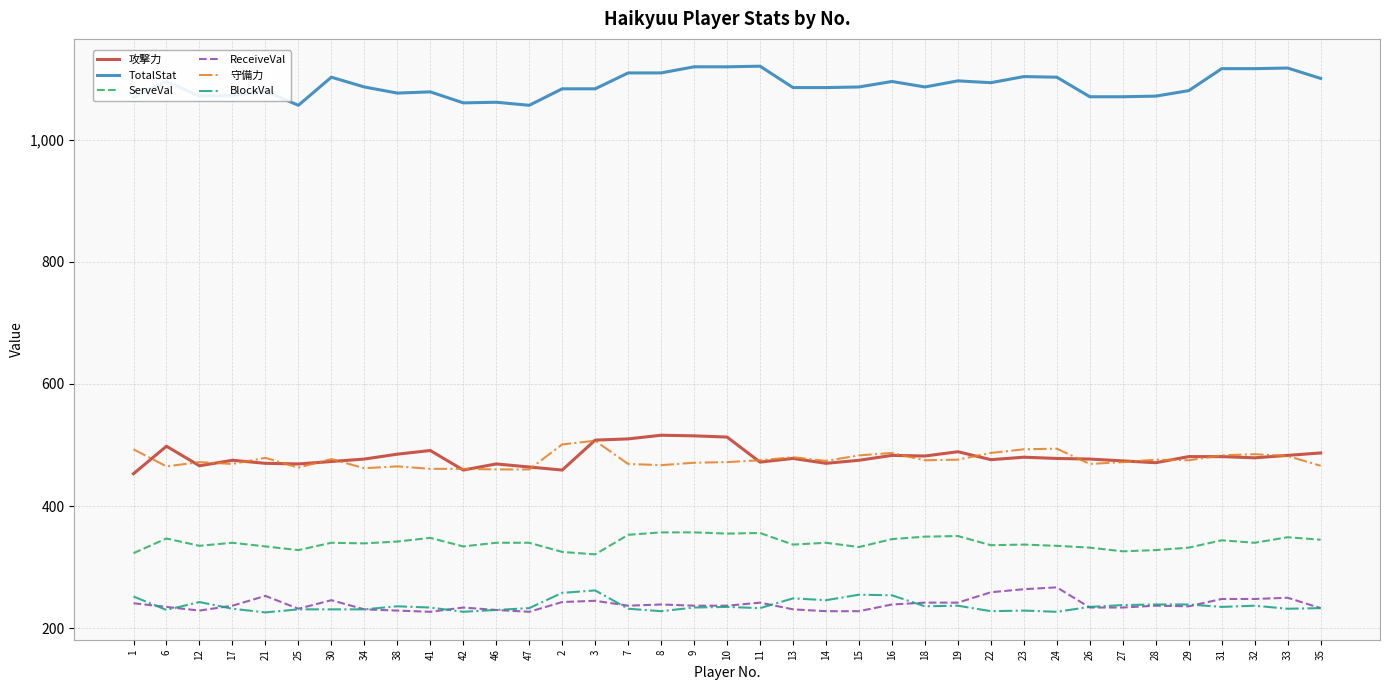

What is the spread (max minus min) of values at 1?

828